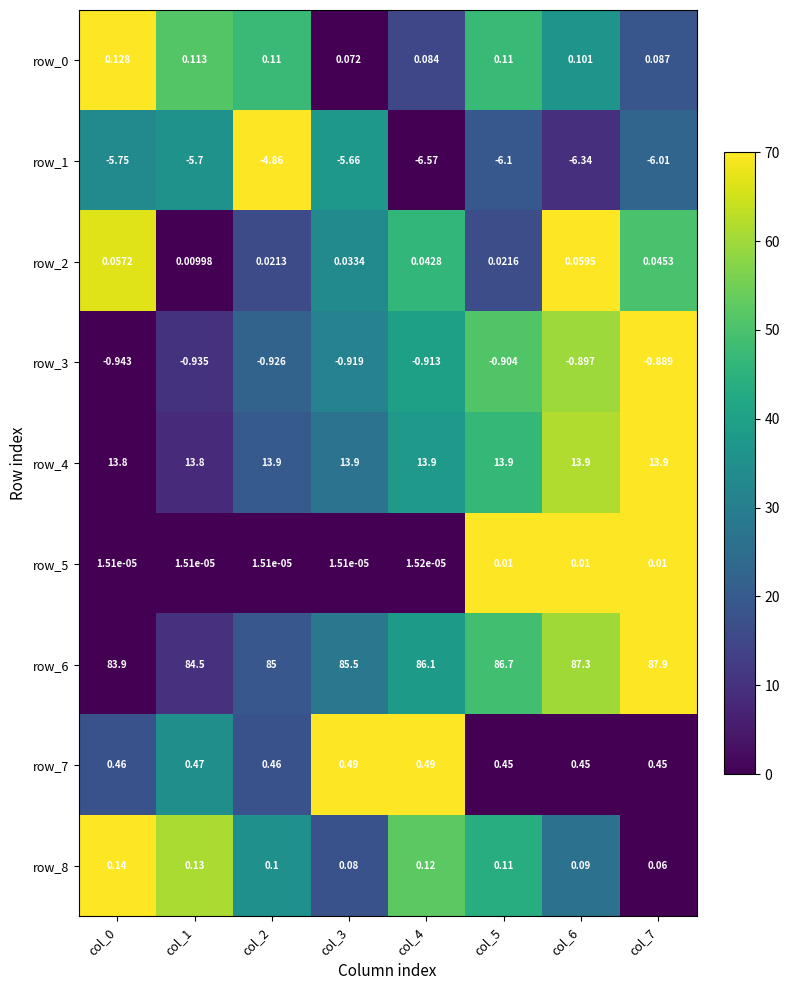

Which category has the highest value across all series?

col_7